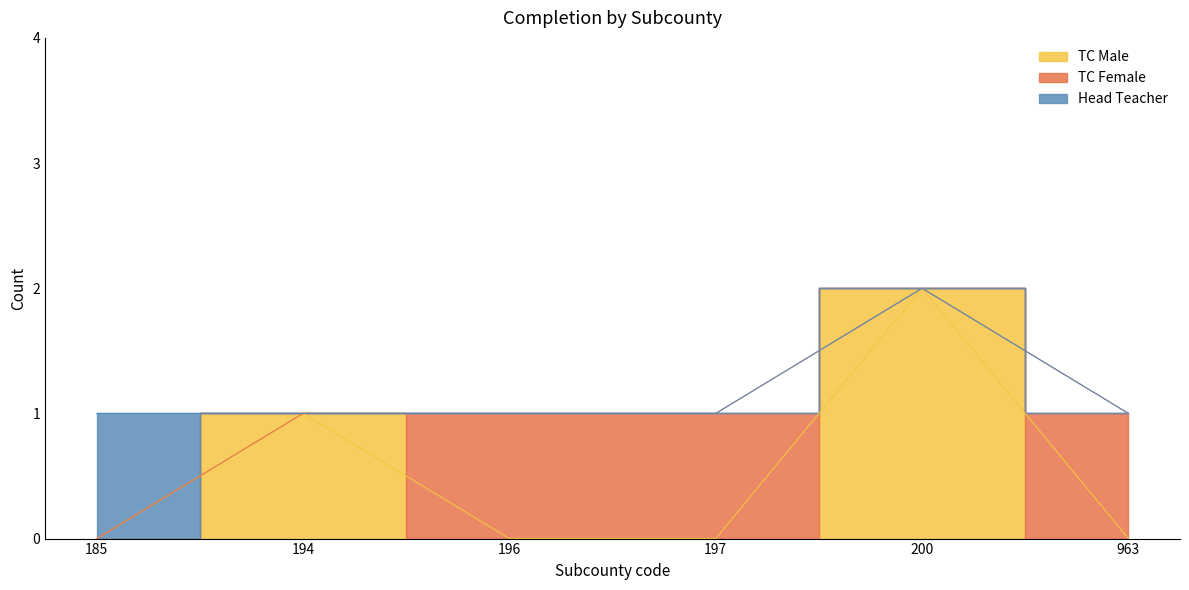

The TC Male series shows 0 at 185. True or false?

True